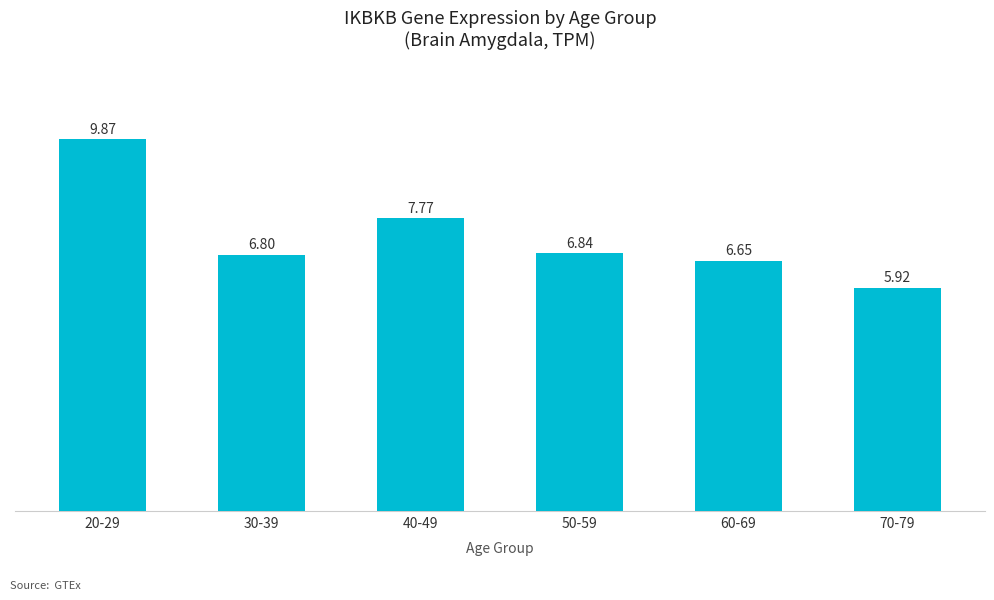

List the labels in order of value, largest first.

20-29, 40-49, 50-59, 30-39, 60-69, 70-79